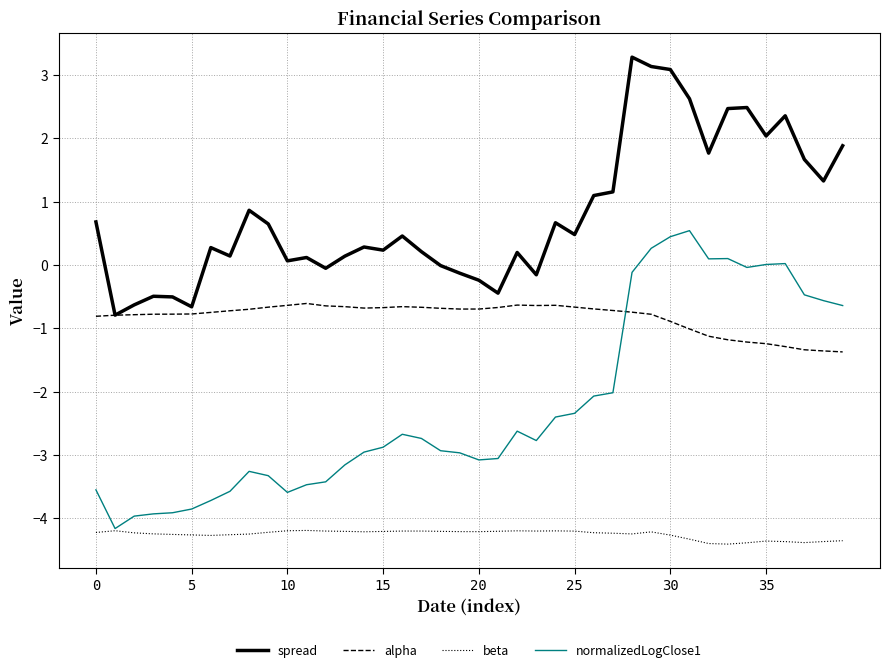

Which series has the largest range (max minus min)?

normalizedLogClose1